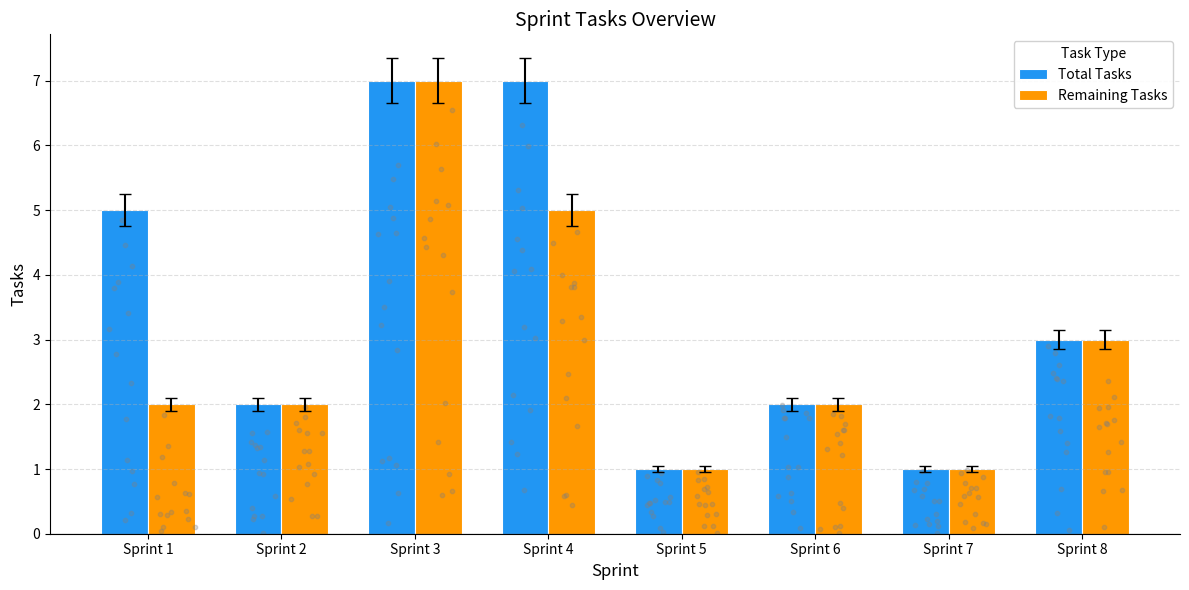

At which category is the sum across all series the highest?

Sprint 3